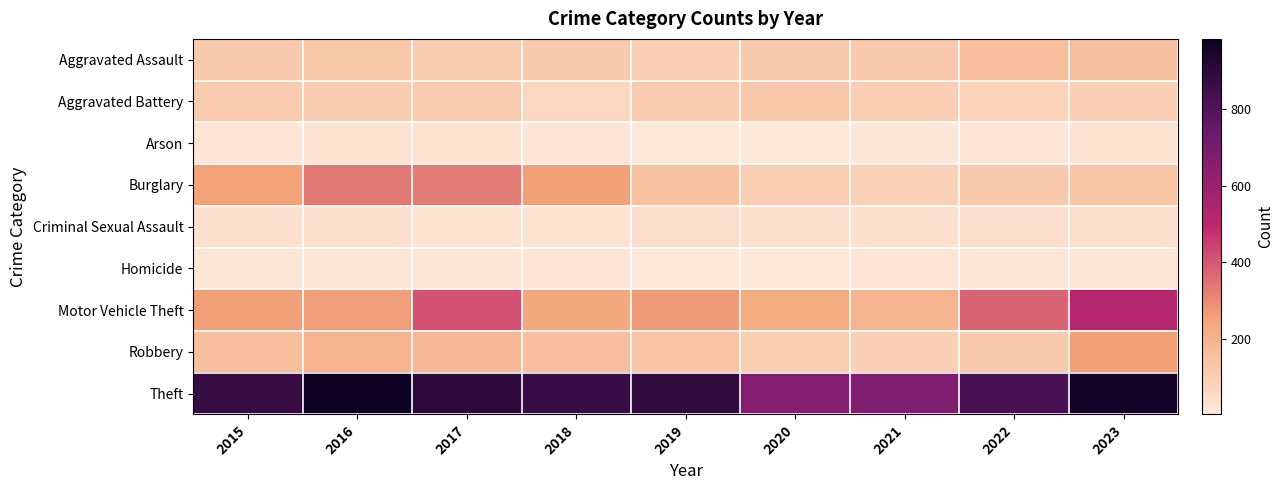

Rank the series by their maximum value, from lowest to highest.

Homicide, Arson, Criminal Sexual Assault, Aggravated Battery, Aggravated Assault, Robbery, Burglary, Motor Vehicle Theft, Theft